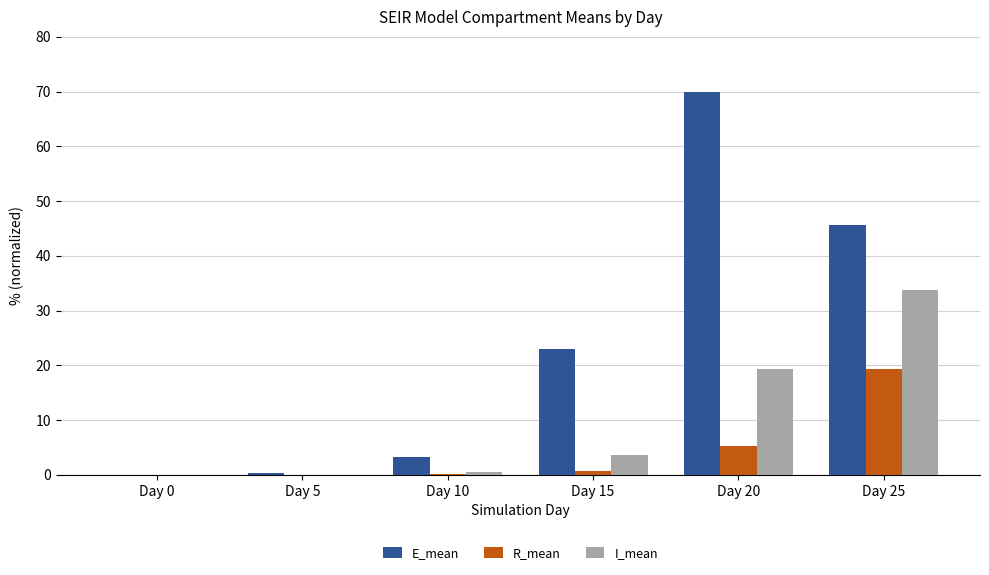

At how many categories does at least one series exceed 66?

1